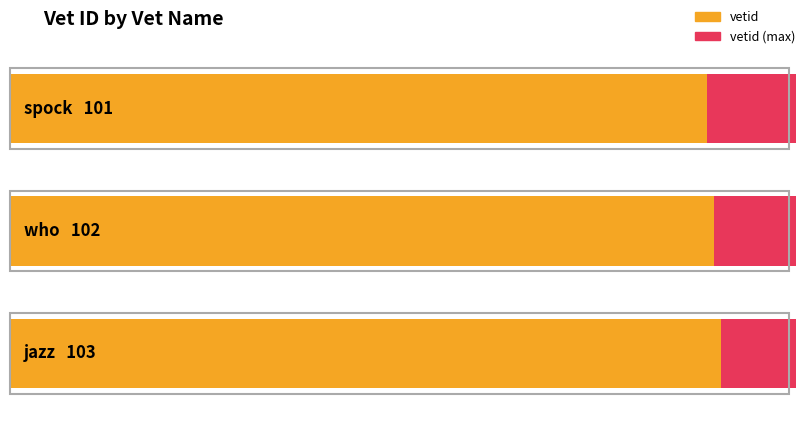

At which label is the value closest to 102?

who